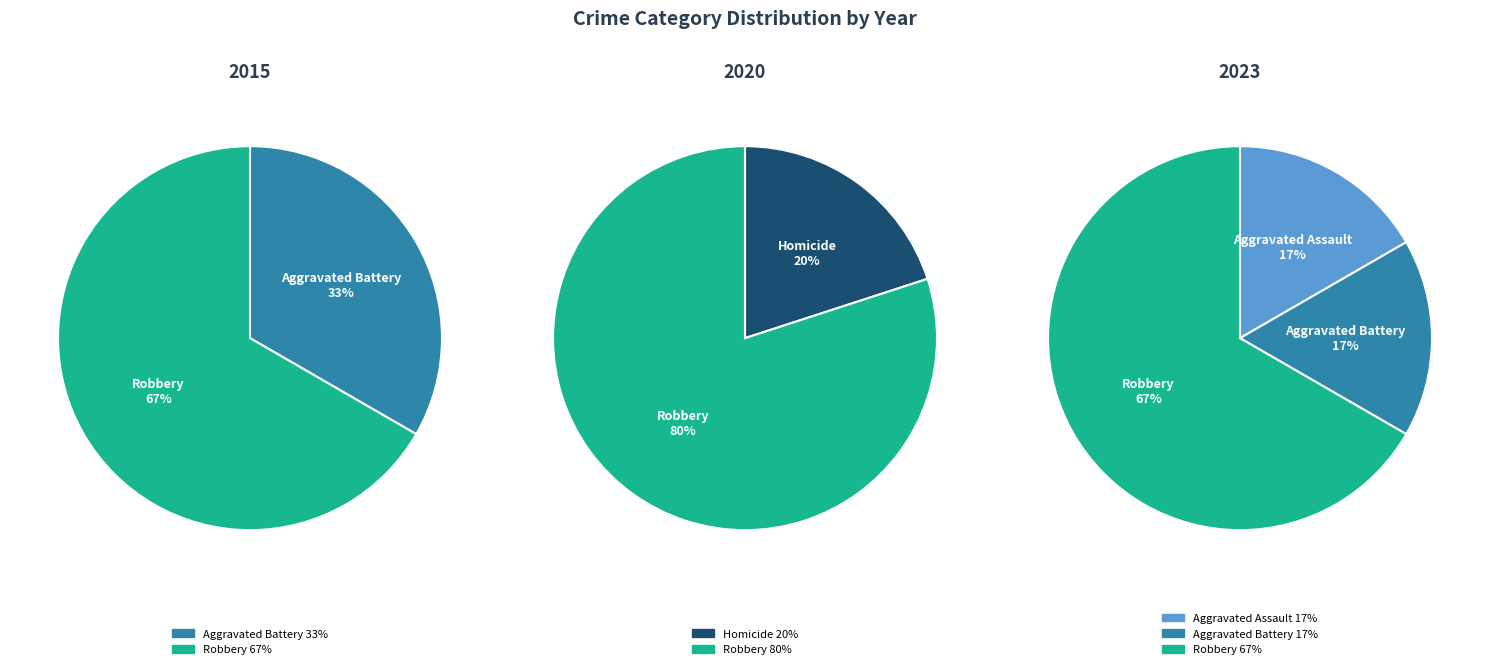

What is the smallest slice in the pie chart?

Aggravated Assault